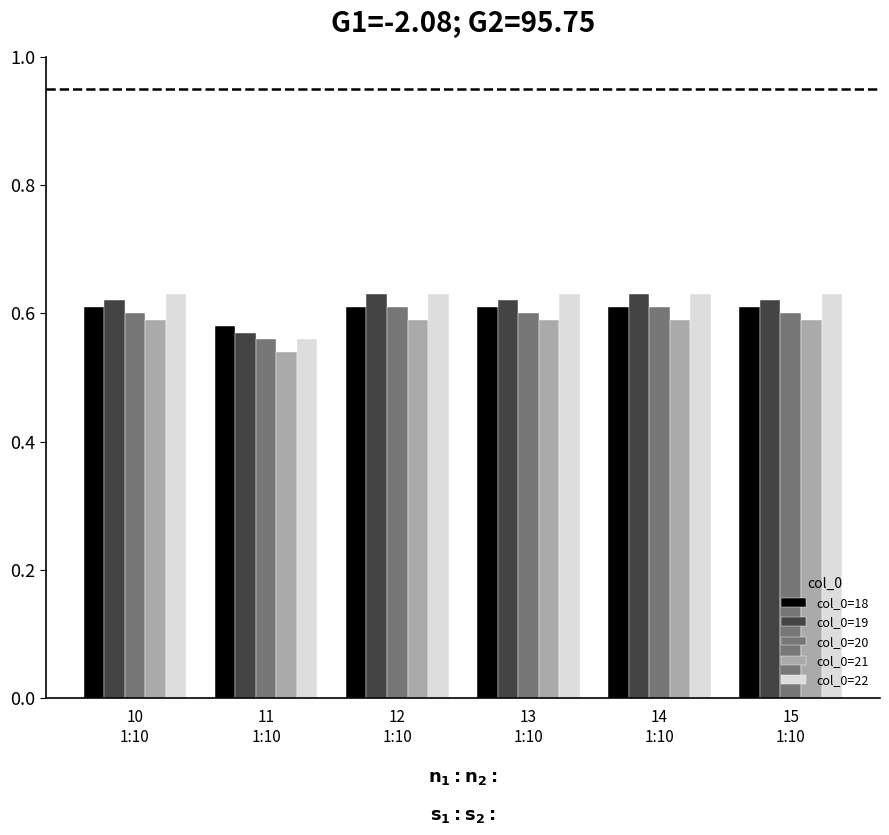

What are all the series names shown in the legend?

col_0=18, col_0=19, col_0=20, col_0=21, col_0=22